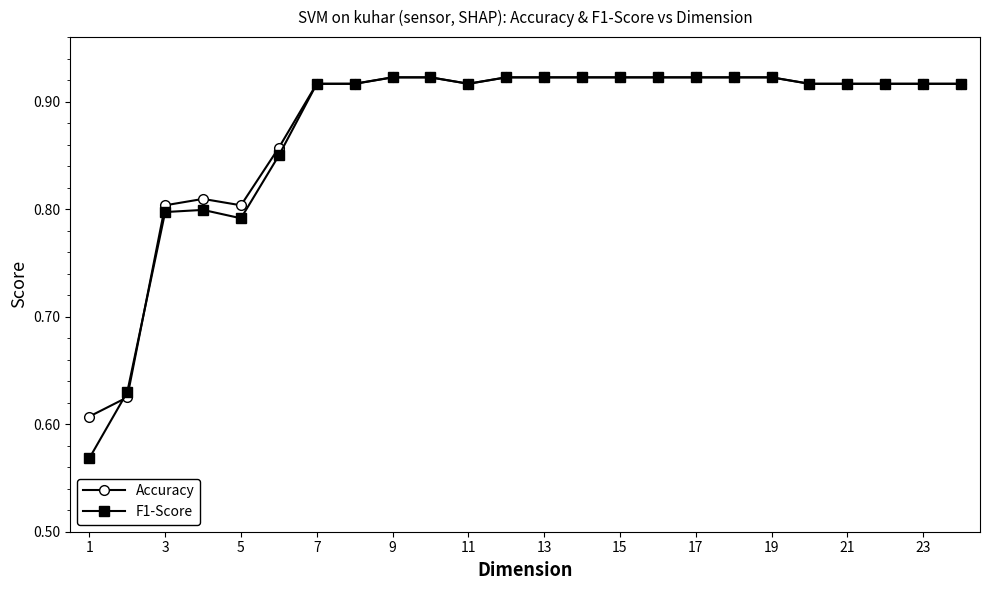

True or false: Accuracy and F1-Score cross at least once.

True